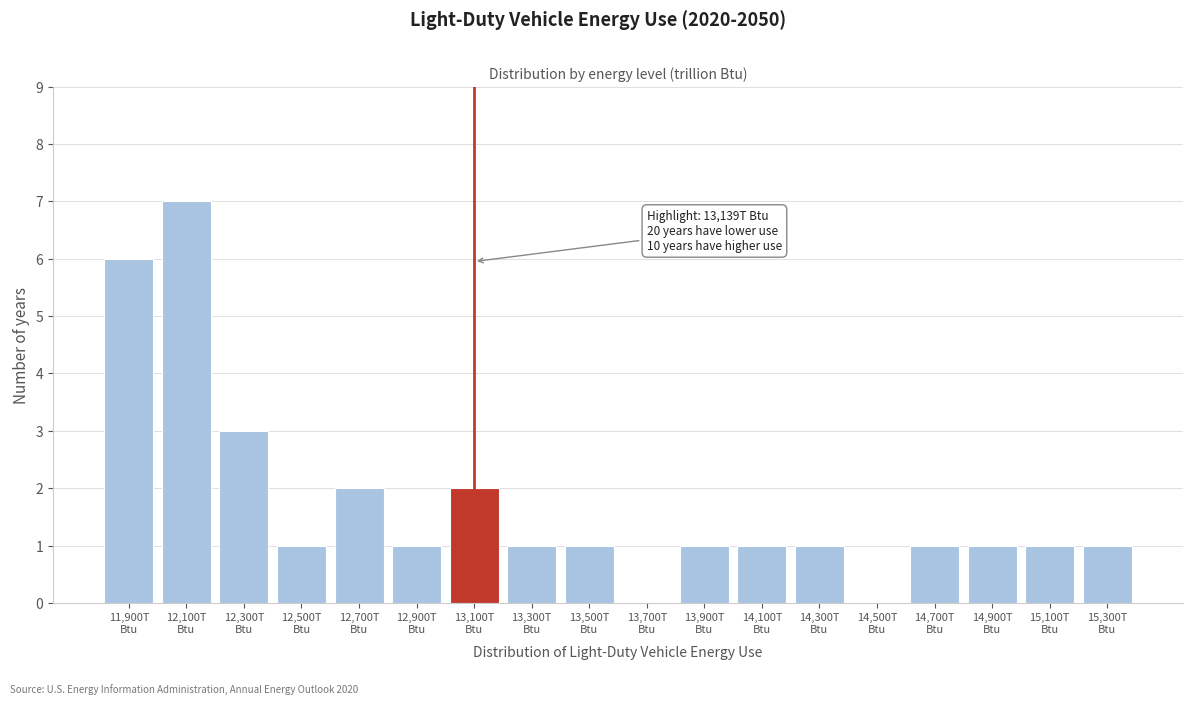

What is the maximum value shown in the chart?

7